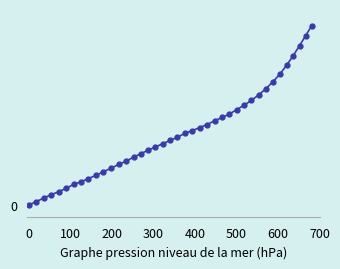

Is this an area chart (filled region under the line)?

No